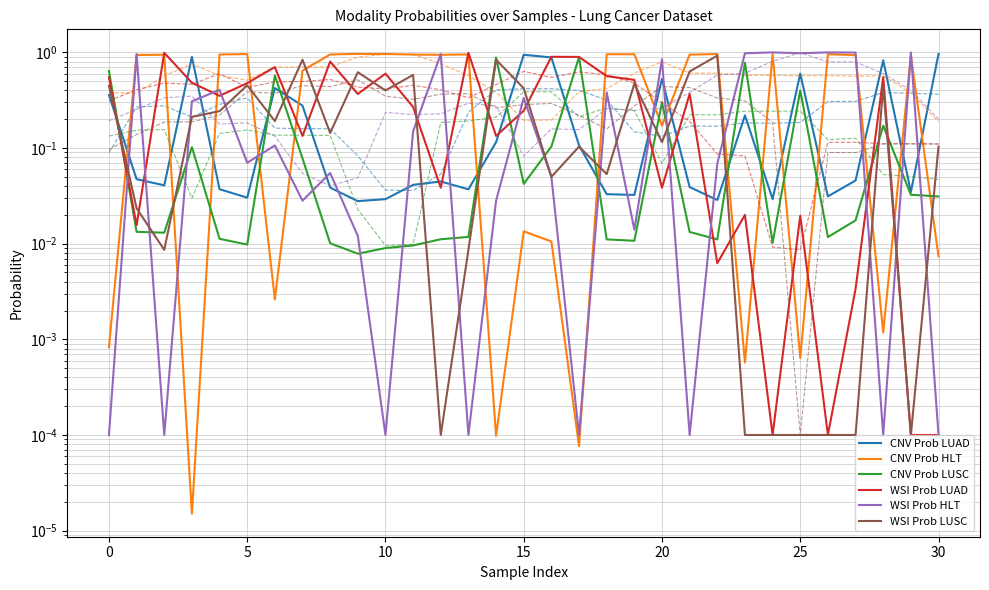

Which series has the largest total across all categories?

CNV Prob HLT